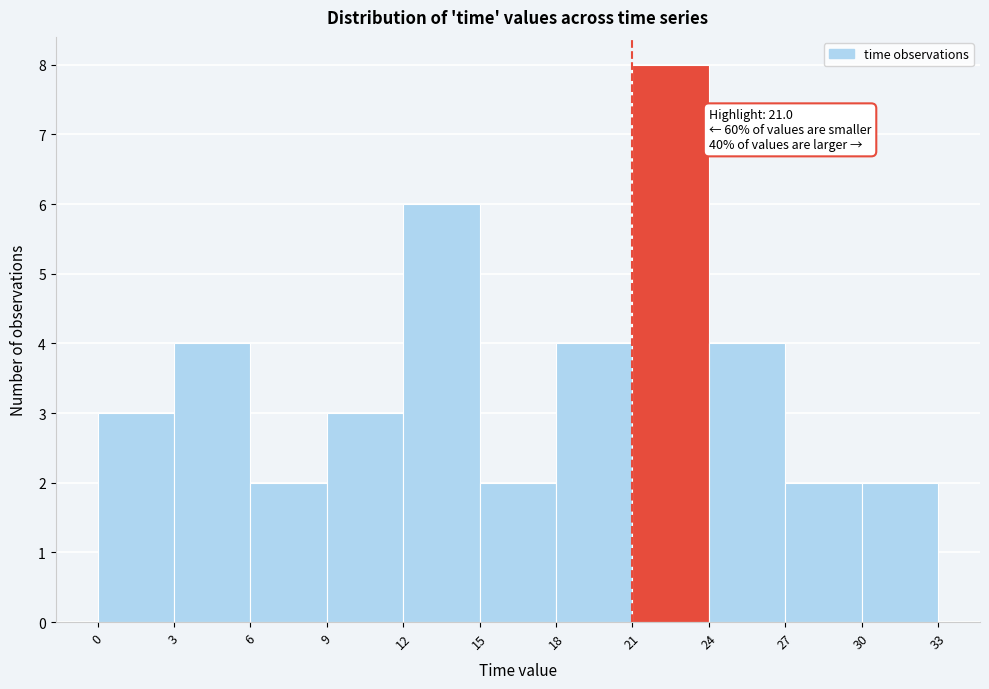

Over which range of the x-axis is the bar tallest?

21 to 24